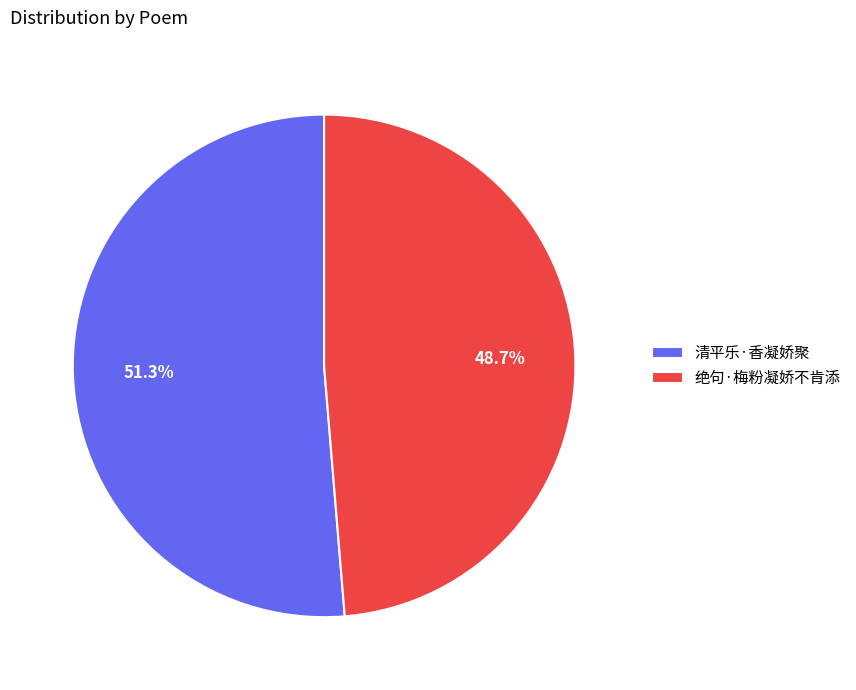

True or false: 绝句·梅粉凝娇不肯添 accounts for 42% of the total.

False